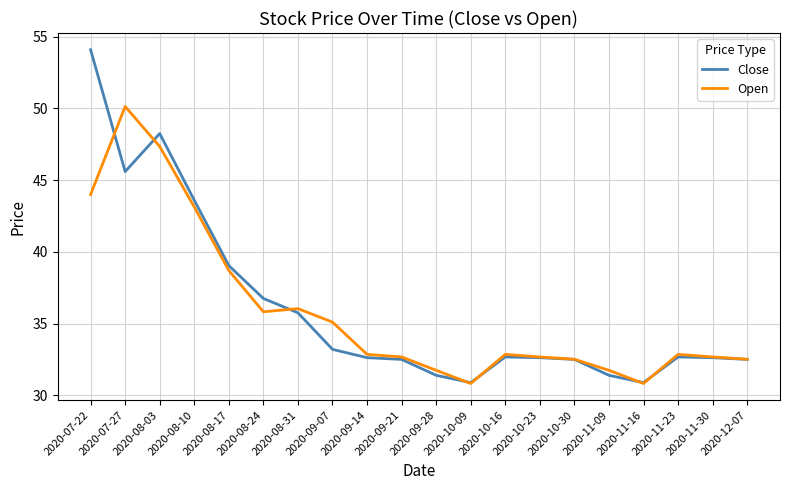

At which category is the sum across all series the highest?

2020-07-22